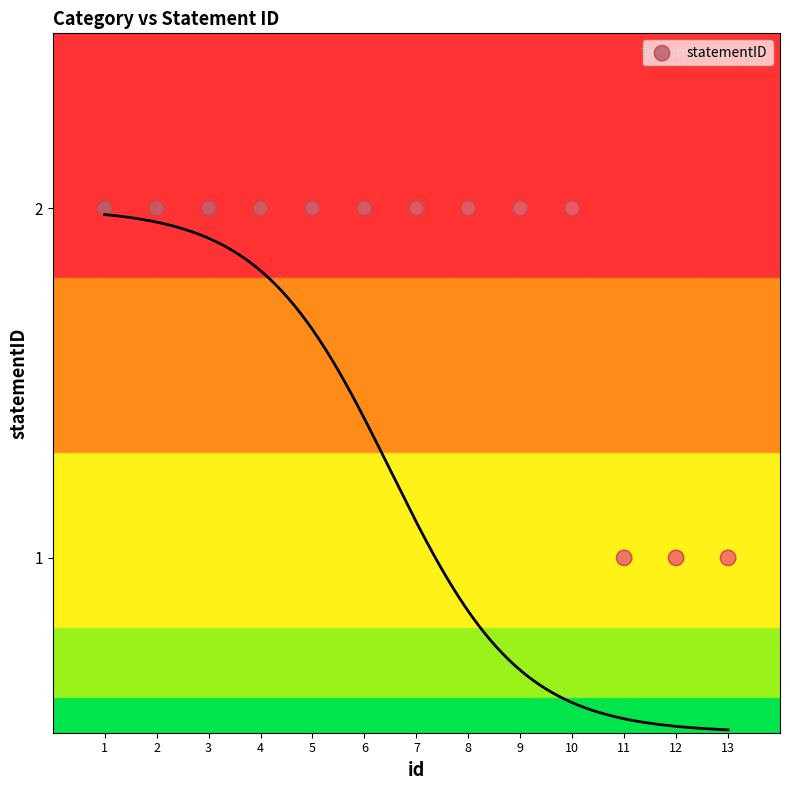

What is the range of X values (max minus min)?

12